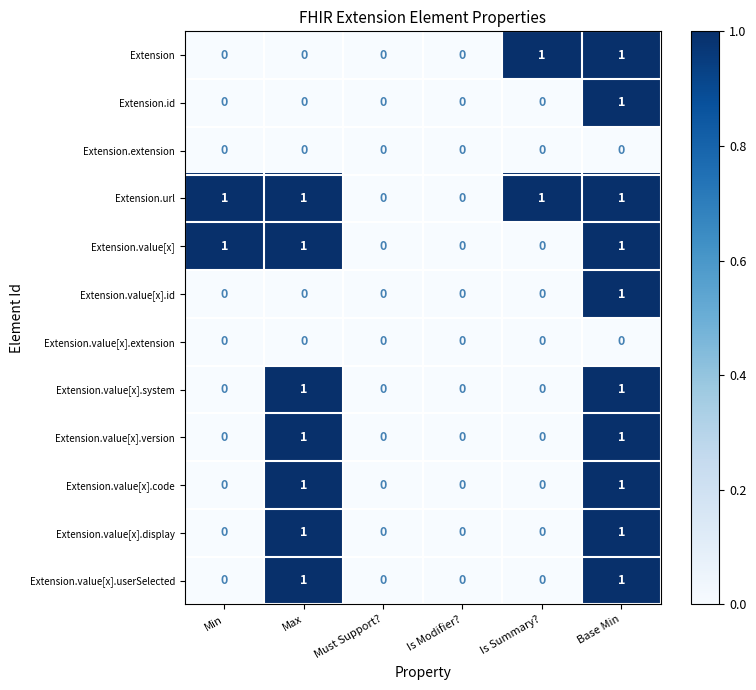

The Extension.id series shows 0 at Is Summary?. True or false?

True